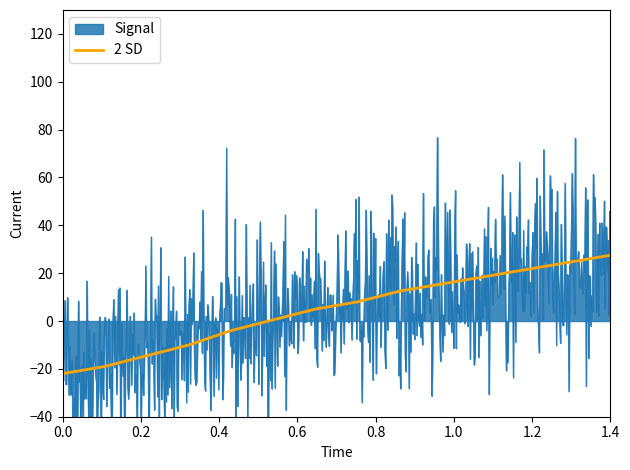

What is the highest value of the 2 SD series?

27.5